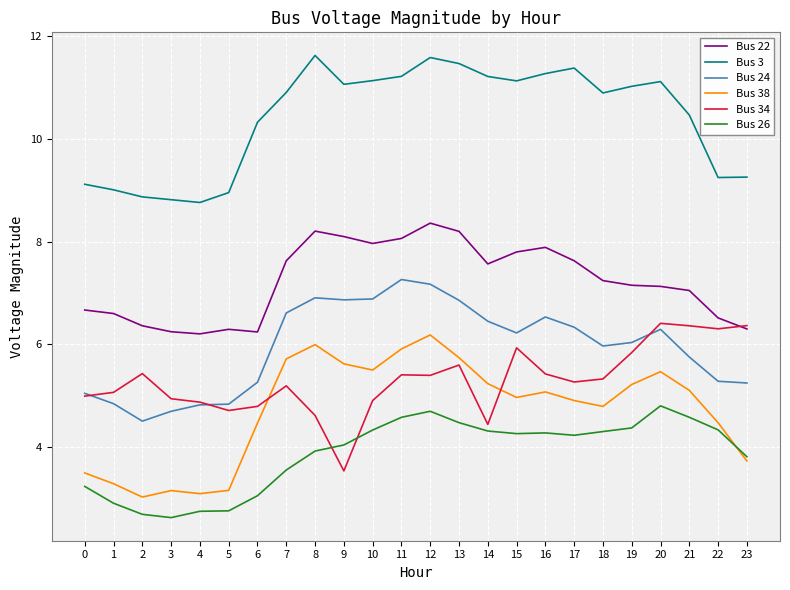

Where is the first local minimum for Bus 38?

2